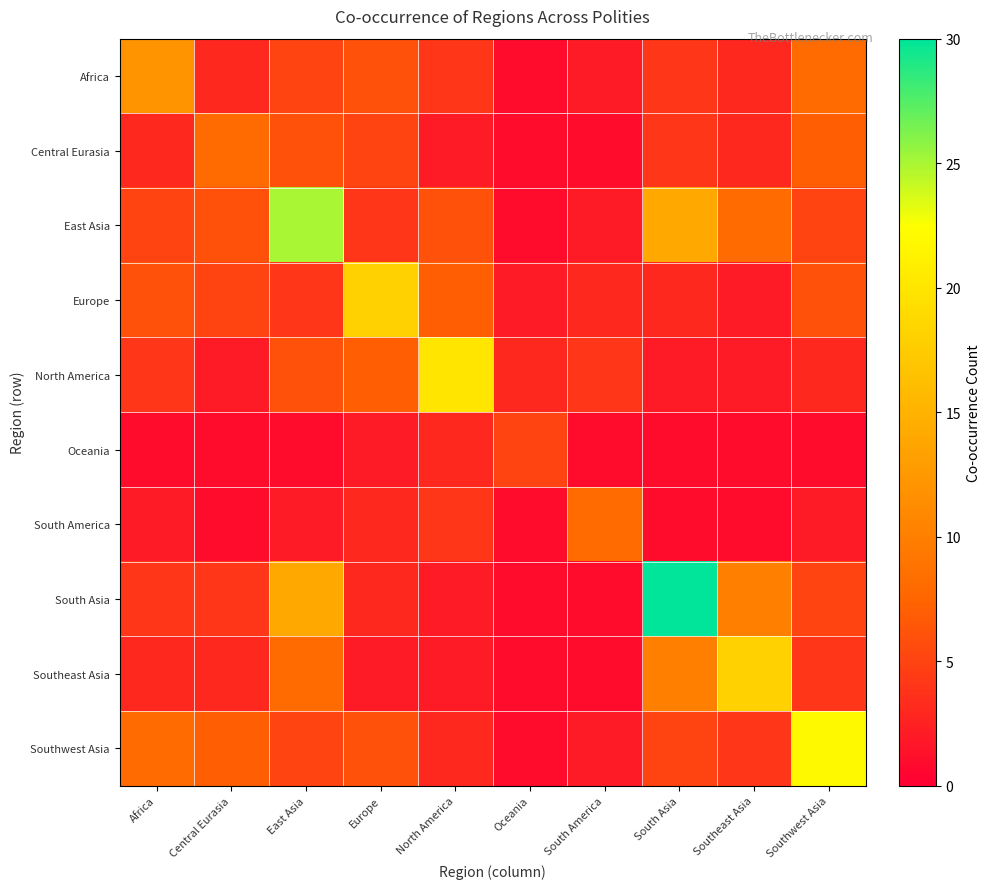

Reading left to right, what are all the values shown in this chart?

Africa: Africa=12	Central Eurasia=3	East Asia=5	Europe=6	North America=4	Oceania=1	South America=2	South Asia=4	Southeast Asia=3	Southwest Asia=8
Central Eurasia: Africa=3	Central Eurasia=8	East Asia=6	Europe=5	North America=2	Oceania=1	South America=1	South Asia=4	Southeast Asia=3	Southwest Asia=7
East Asia: Africa=5	Central Eurasia=6	East Asia=25	Europe=4	North America=6	Oceania=1	South America=2	South Asia=14	Southeast Asia=8	Southwest Asia=5
Europe: Africa=6	Central Eurasia=5	East Asia=4	Europe=18	North America=7	Oceania=2	South America=3	South Asia=3	Southeast Asia=2	Southwest Asia=6
North America: Africa=4	Central Eurasia=2	East Asia=6	Europe=7	North America=20	Oceania=3	South America=4	South Asia=2	Southeast Asia=2	Southwest Asia=3
Oceania: Africa=1	Central Eurasia=1	East Asia=1	Europe=2	North America=3	Oceania=5	South America=1	South Asia=1	Southeast Asia=1	Southwest Asia=1
South America: Africa=2	Central Eurasia=1	East Asia=2	Europe=3	North America=4	Oceania=1	South America=8	South Asia=1	Southeast Asia=1	Southwest Asia=2
South Asia: Africa=4	Central Eurasia=4	East Asia=14	Europe=3	North America=2	Oceania=1	South America=1	South Asia=30	Southeast Asia=10	Southwest Asia=5
Southeast Asia: Africa=3	Central Eurasia=3	East Asia=8	Europe=2	North America=2	Oceania=1	South America=1	South Asia=10	Southeast Asia=18	Southwest Asia=4
Southwest Asia: Africa=8	Central Eurasia=7	East Asia=5	Europe=6	North America=3	Oceania=1	South America=2	South Asia=5	Southeast Asia=4	Southwest Asia=22